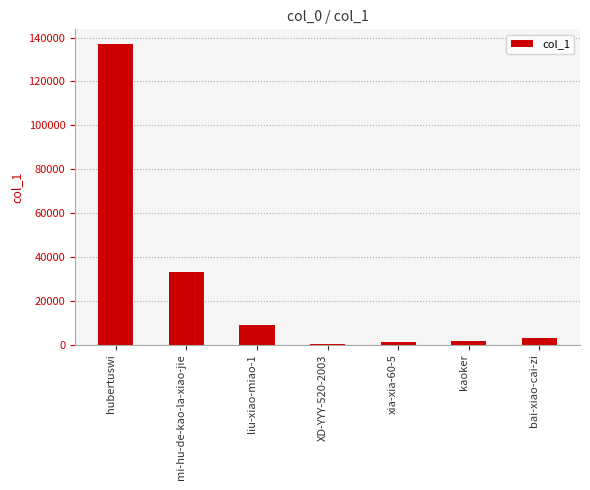

What is the greatest value displayed?

136907